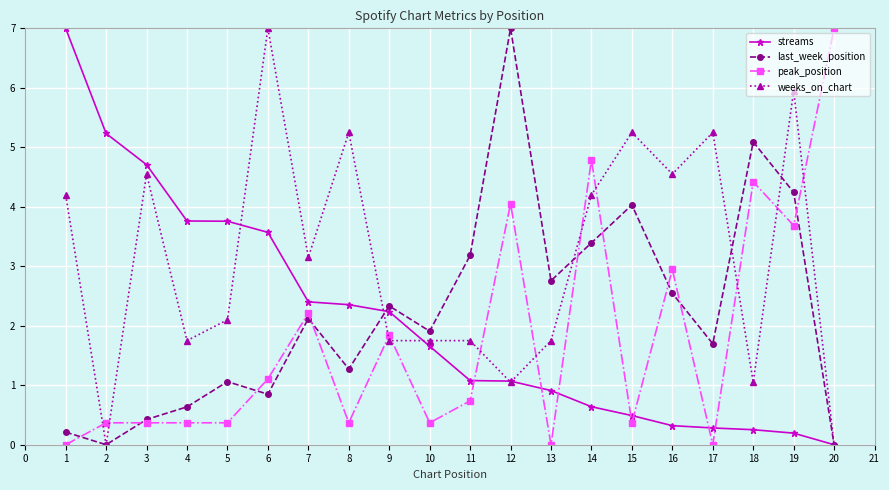

How many interior local peaks does the last_week_position series have?

6